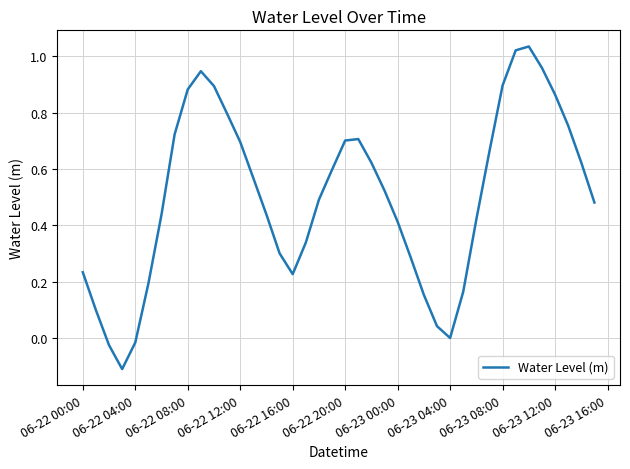

How many interior local valleys (lower than both neighbors) does the data have?

3